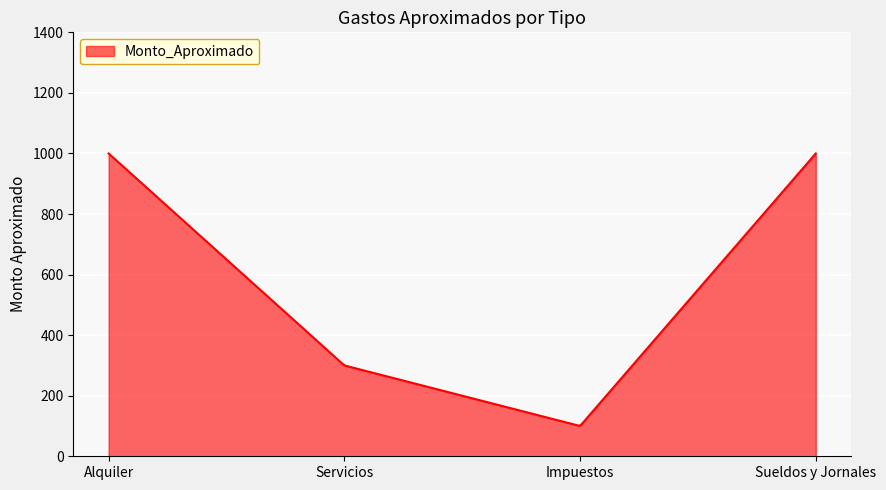

Does the chart display data point markers on the line(s)?

No